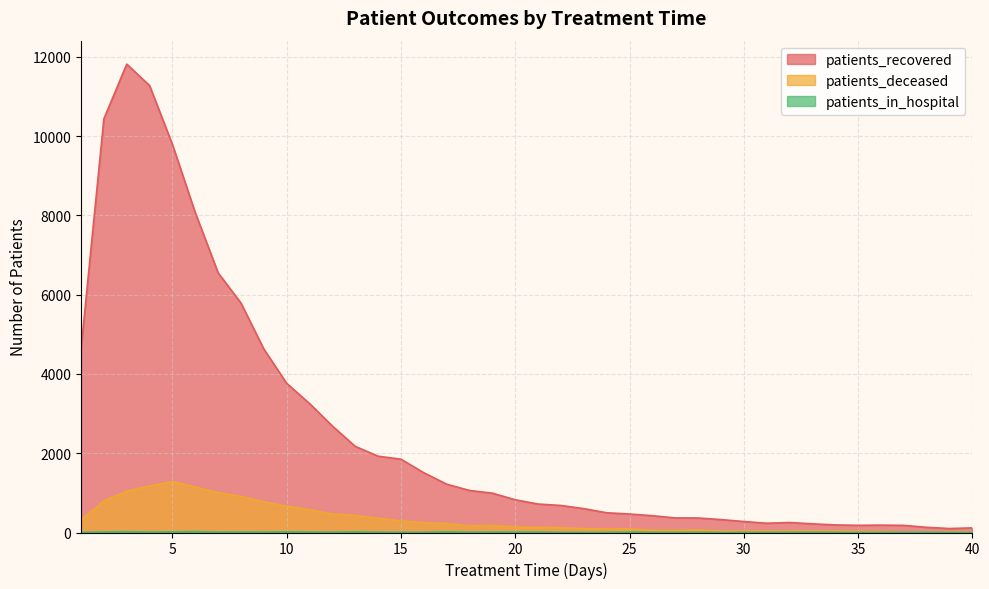

Rank the categories by patients_recovered value from highest to lowest.

3, 4, 2, 5, 6, 7, 8, 9, 1, 10, 11, 12, 13, 14, 15, 16, 17, 18, 19, 20, 21, 22, 23, 24, 25, 26, 27, 28, 29, 30, 32, 31, 33, 34, 36, 35, 37, 38, 40, 39